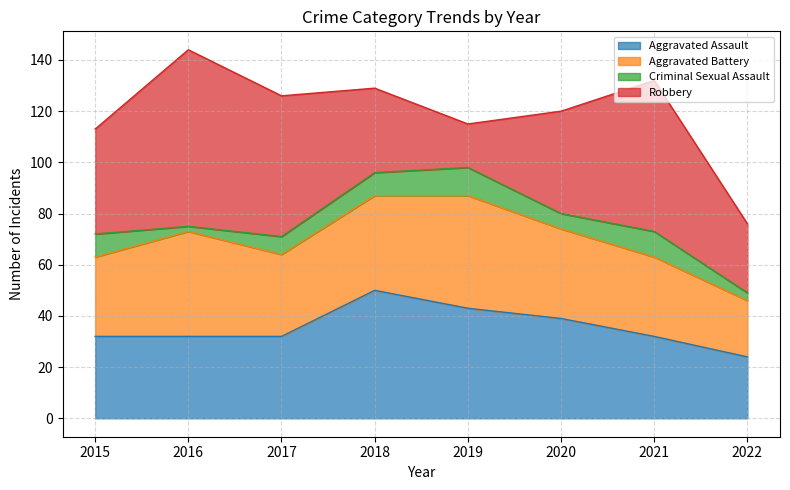

What are all the series names shown in the legend?

Aggravated Assault, Aggravated Battery, Criminal Sexual Assault, Robbery